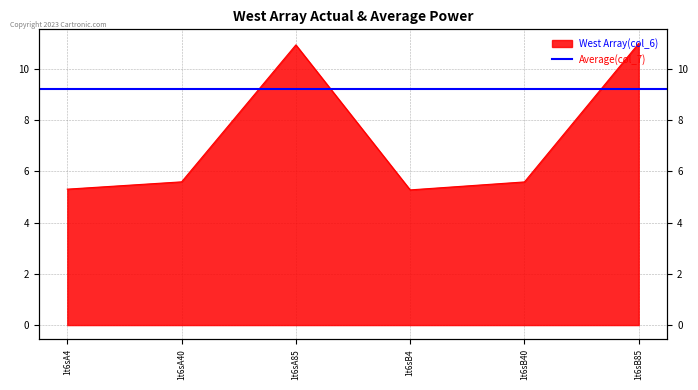

What is the sum of the values at 1t6sB40 and 1t6sA85?

16.5